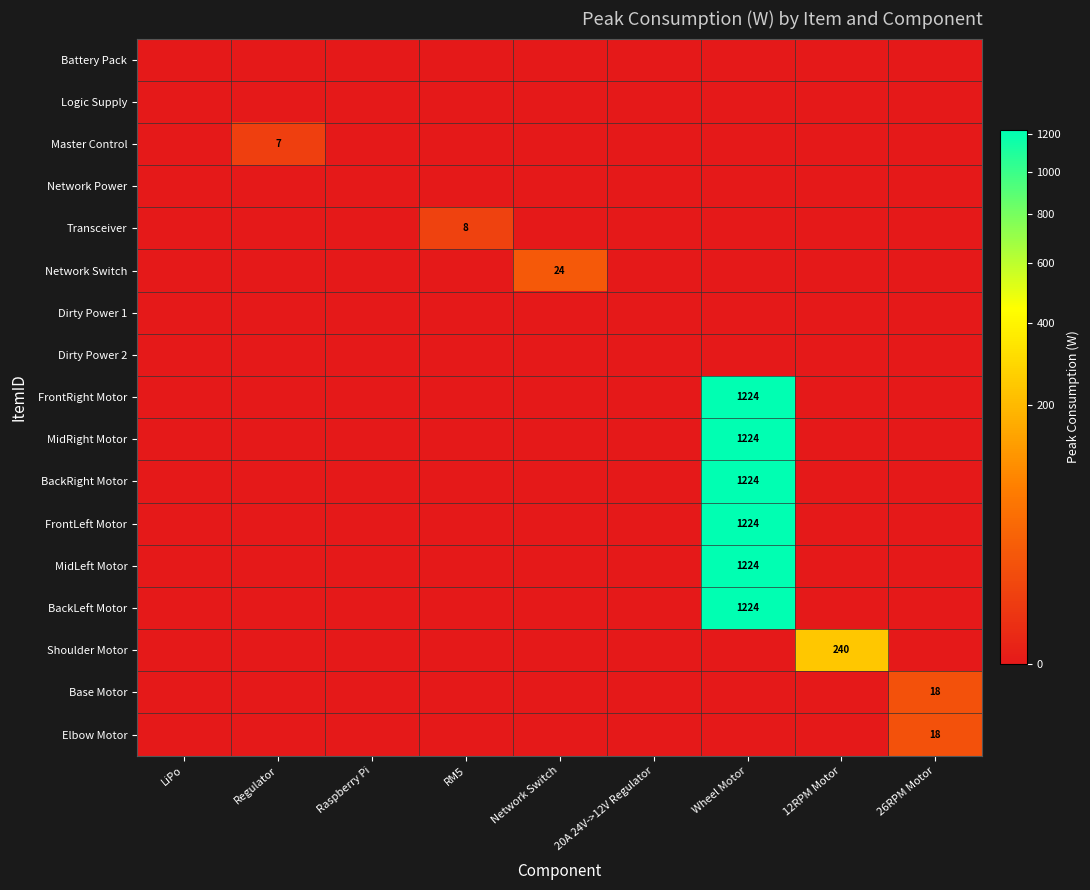

Which has a higher value, 12RPM Motor or 20A 24V->12V Regulator?

12RPM Motor